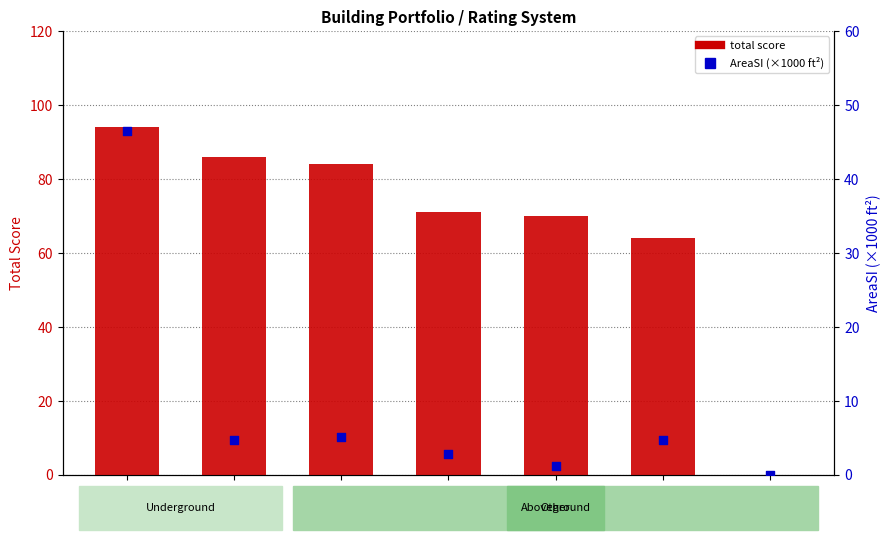

Is the value of AreaSI (x1000) at P-4 greater than the value of total score at P-4?

No